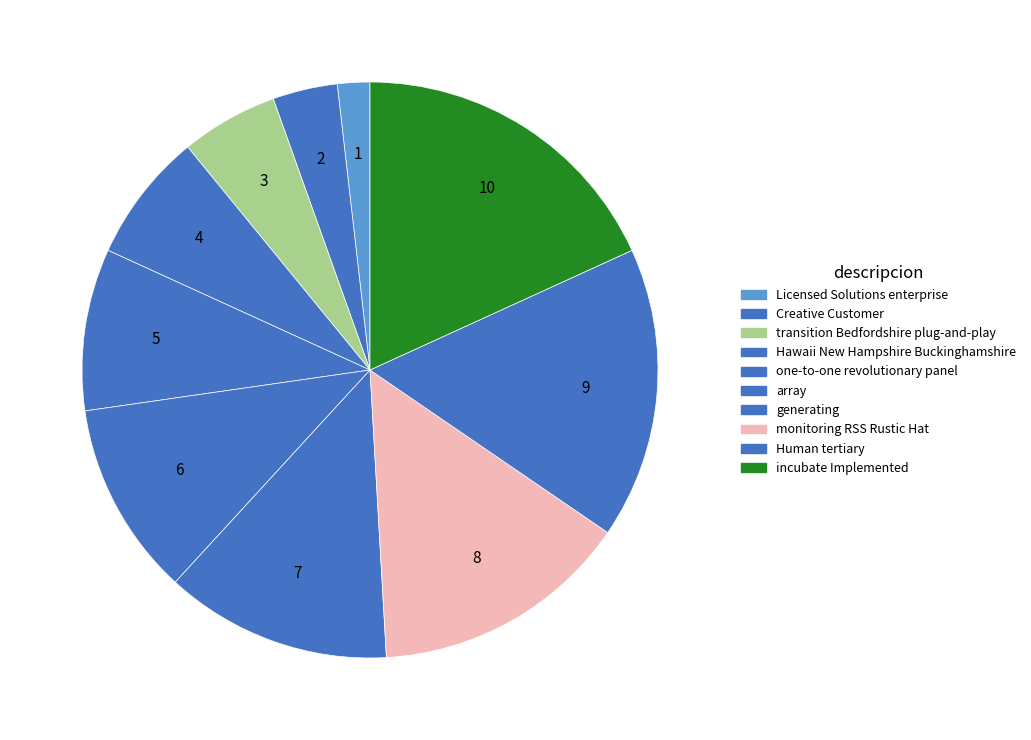

True or false: generating accounts for 21% of the total.

False